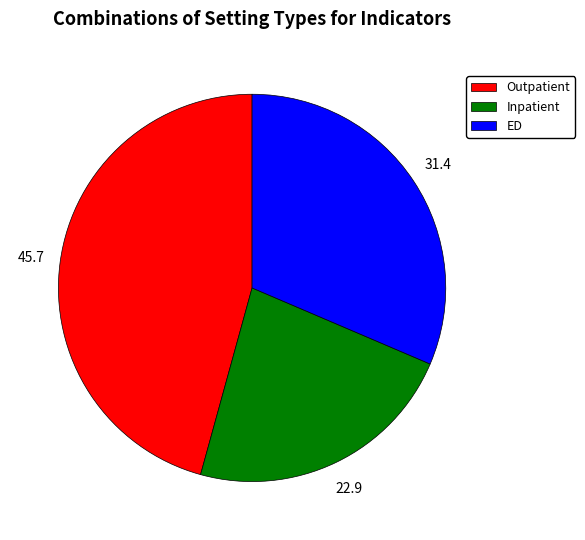

The ED slice represents 31% of the pie. True or false?

True